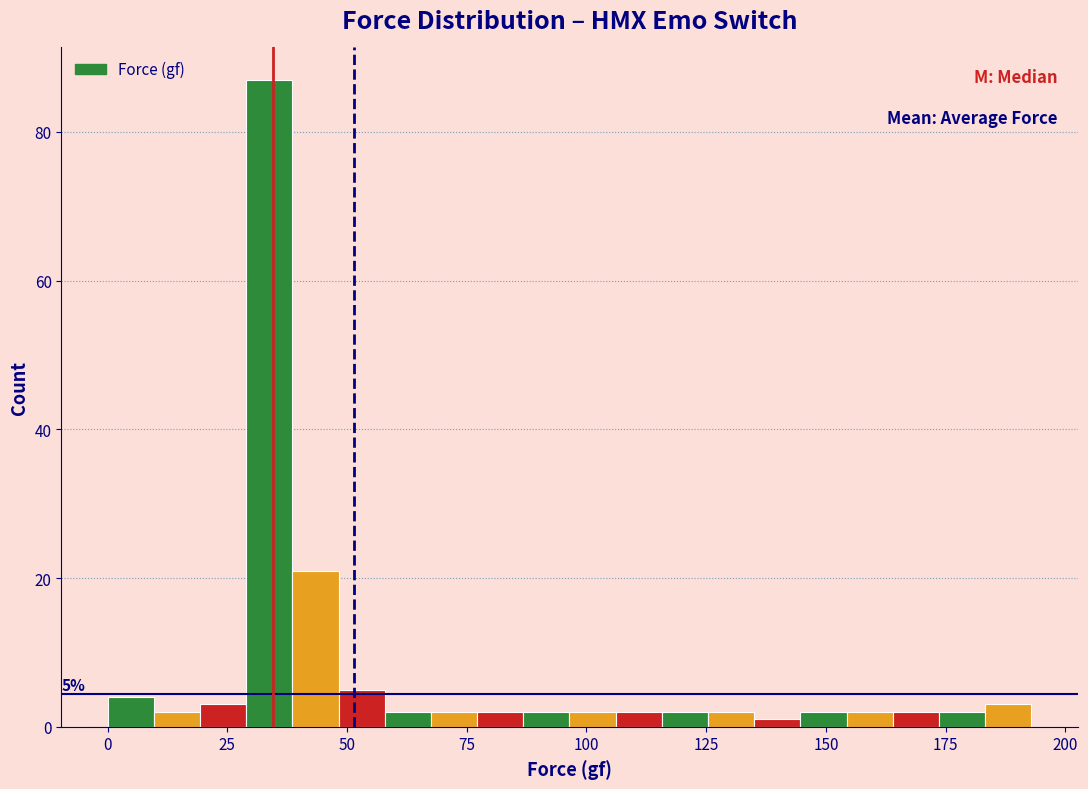

Read against the x-axis, roughly where is the centre of the tallest bar?

35